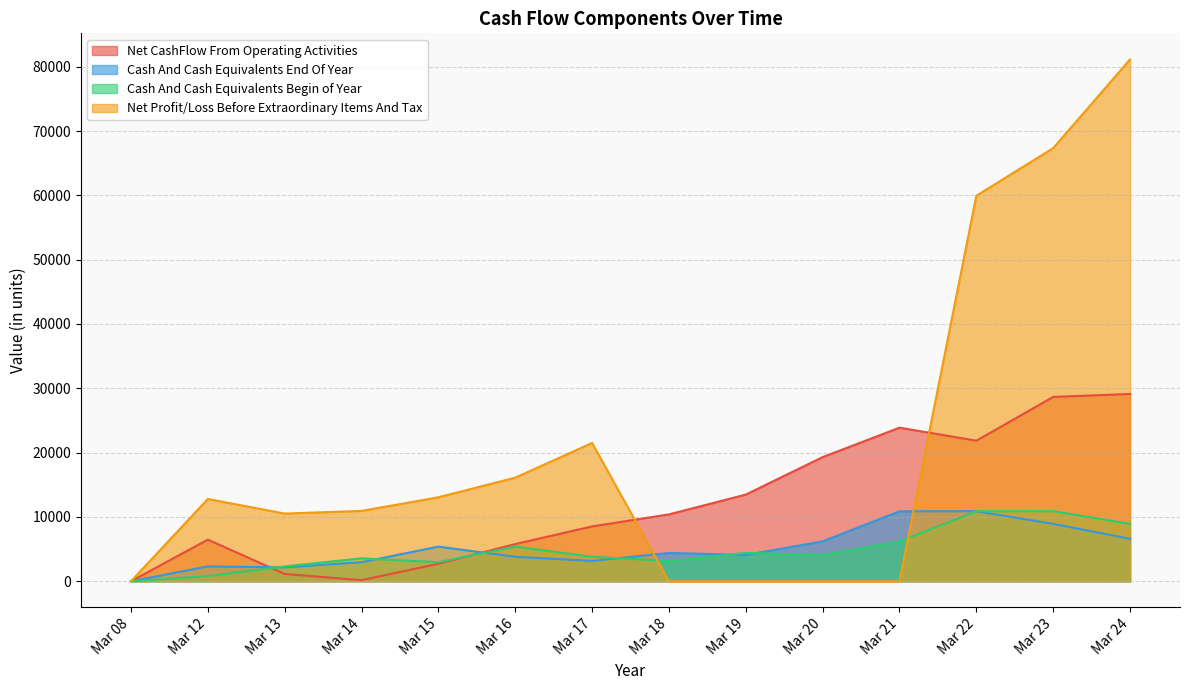

How many lines are shown in the chart?

4